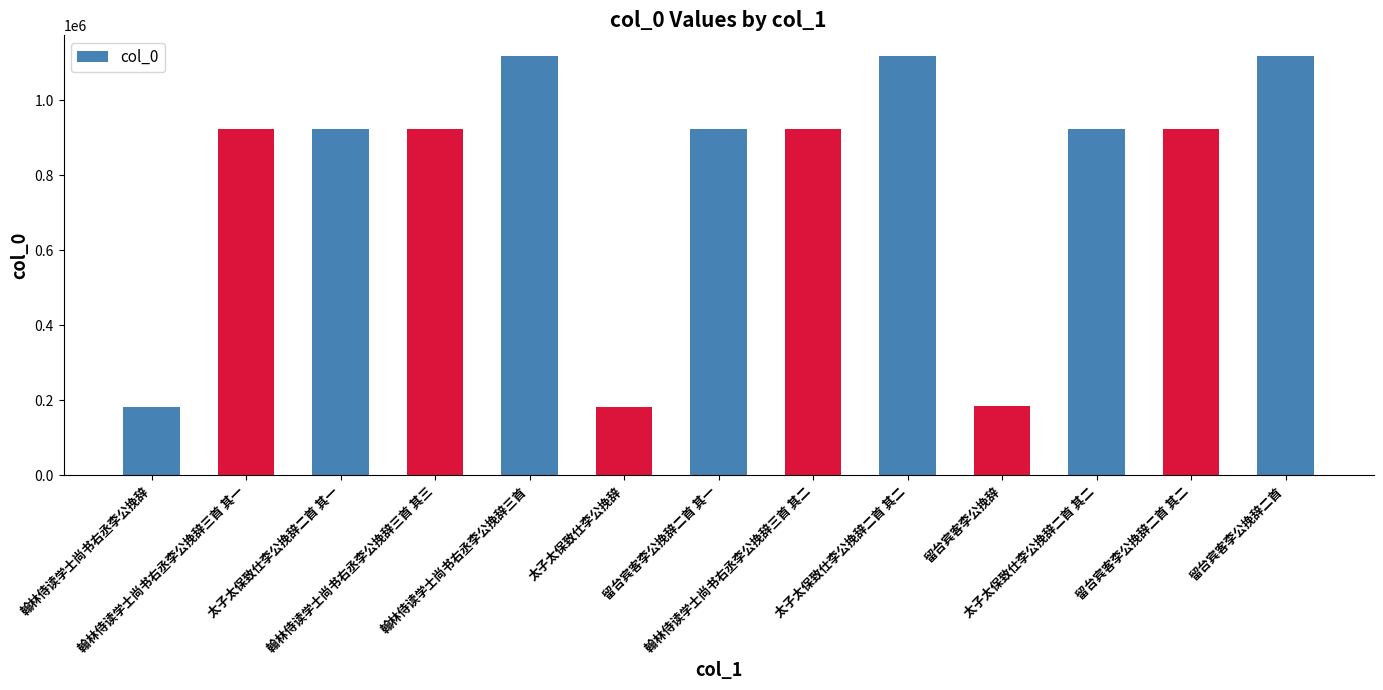

How many bars are there in total?

13